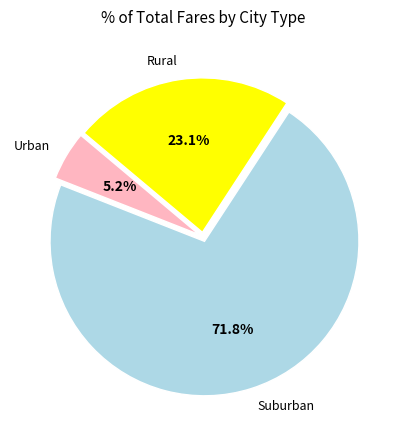

Count the number of slices in the pie.

3